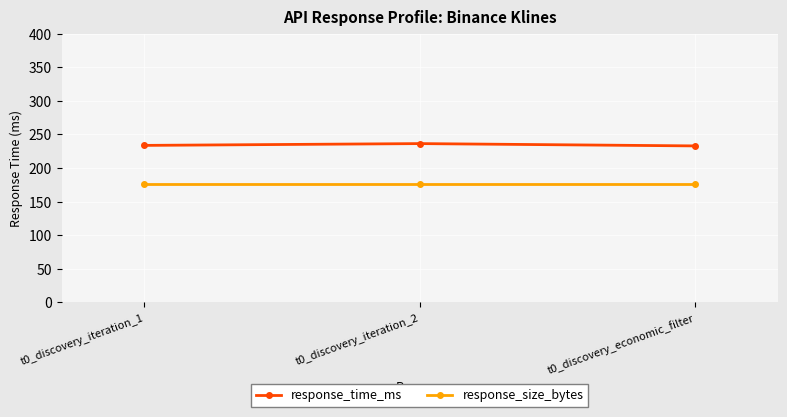

Rank the series at t0_discovery_iteration_1 from highest to lowest value.

response_time_ms, response_size_bytes